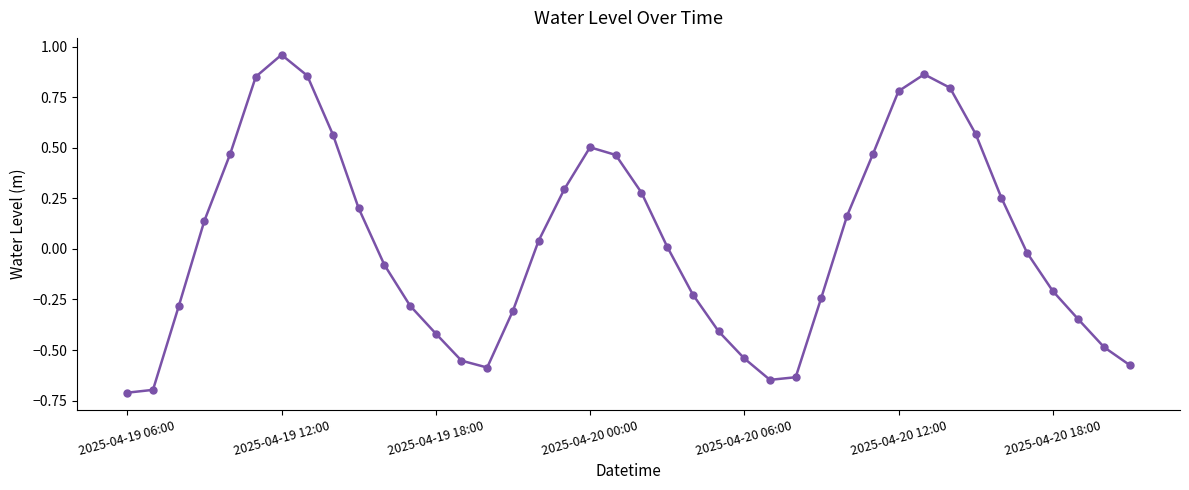

What is the difference between the maximum and second lowest values?

1.7